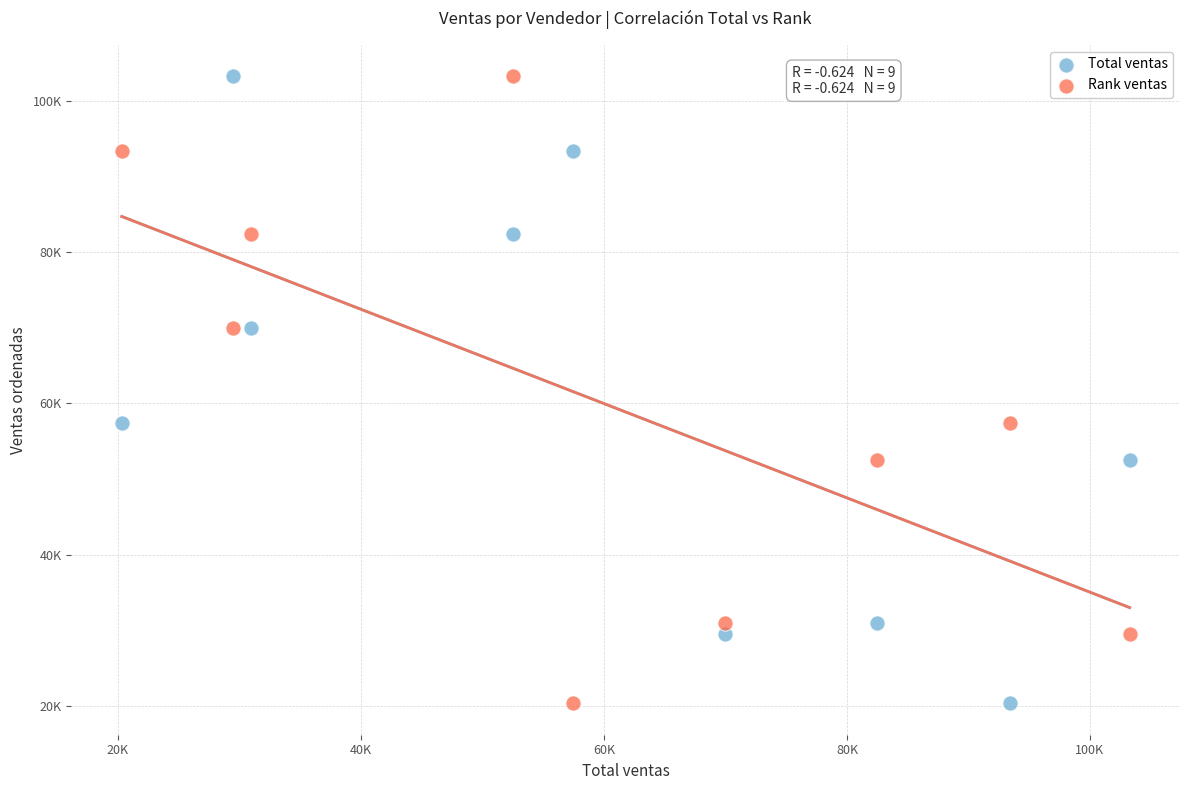

What are all the series names shown in the legend?

Total ventas, Rank ventas